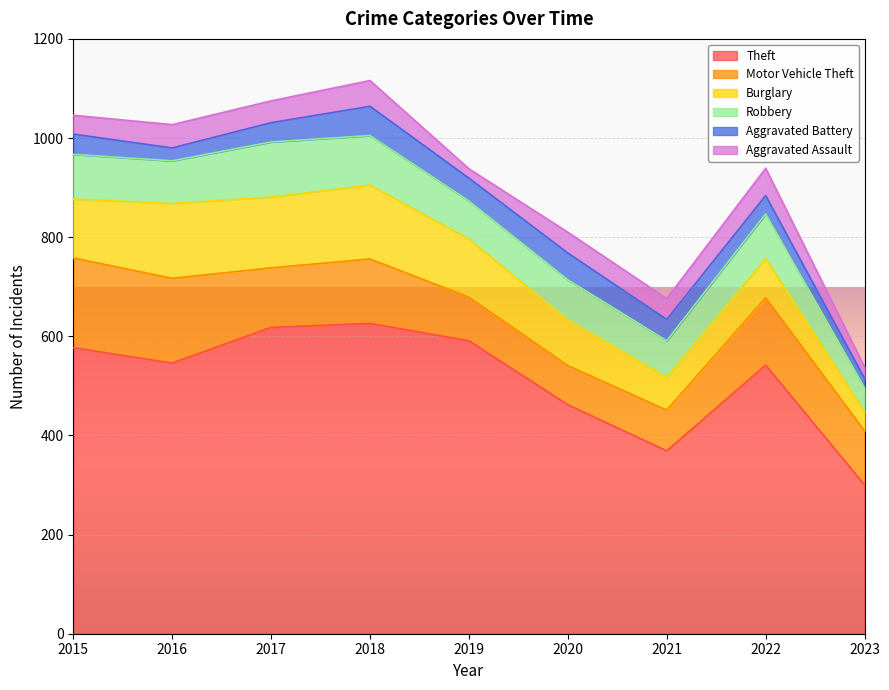

True or false: Motor Vehicle Theft and Robbery cross at least once.

True